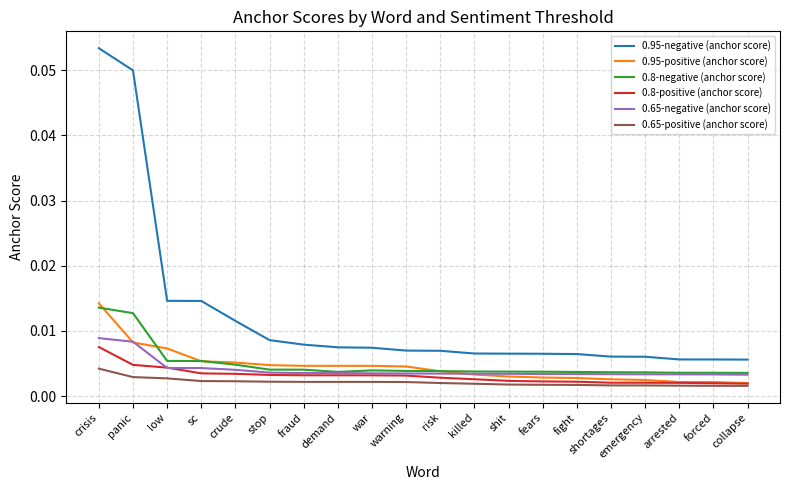

Which series has the largest total across all categories?

0.95-negative (anchor score)